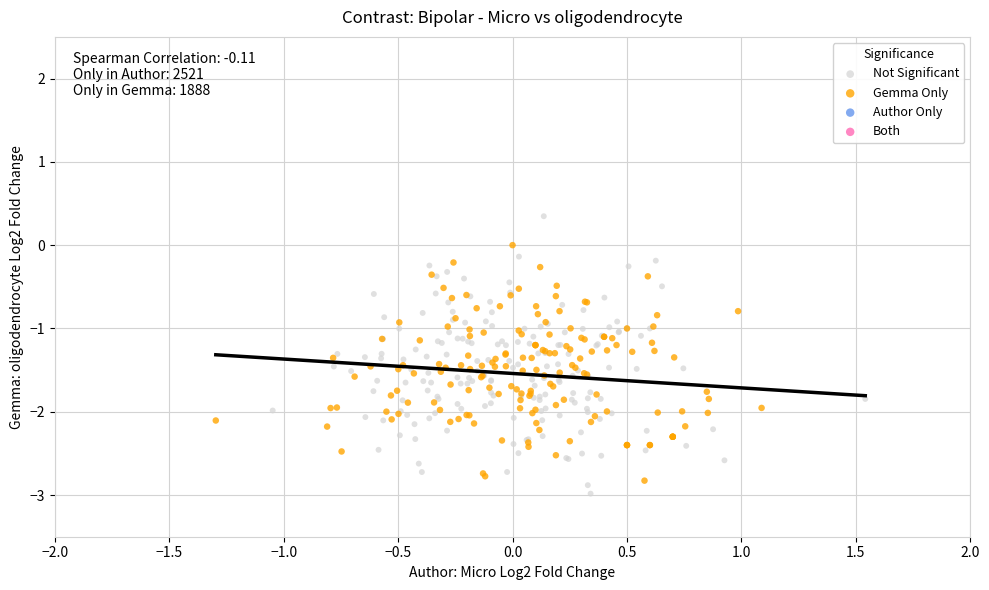

Which series has the widest spread of Y values?

Not Significant